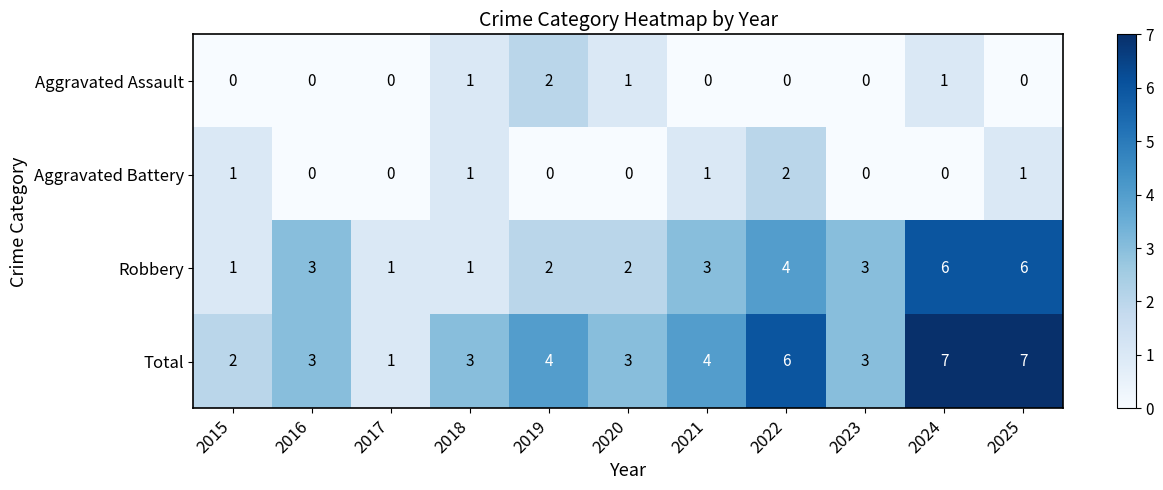

Which series has the largest range (max minus min)?

Total